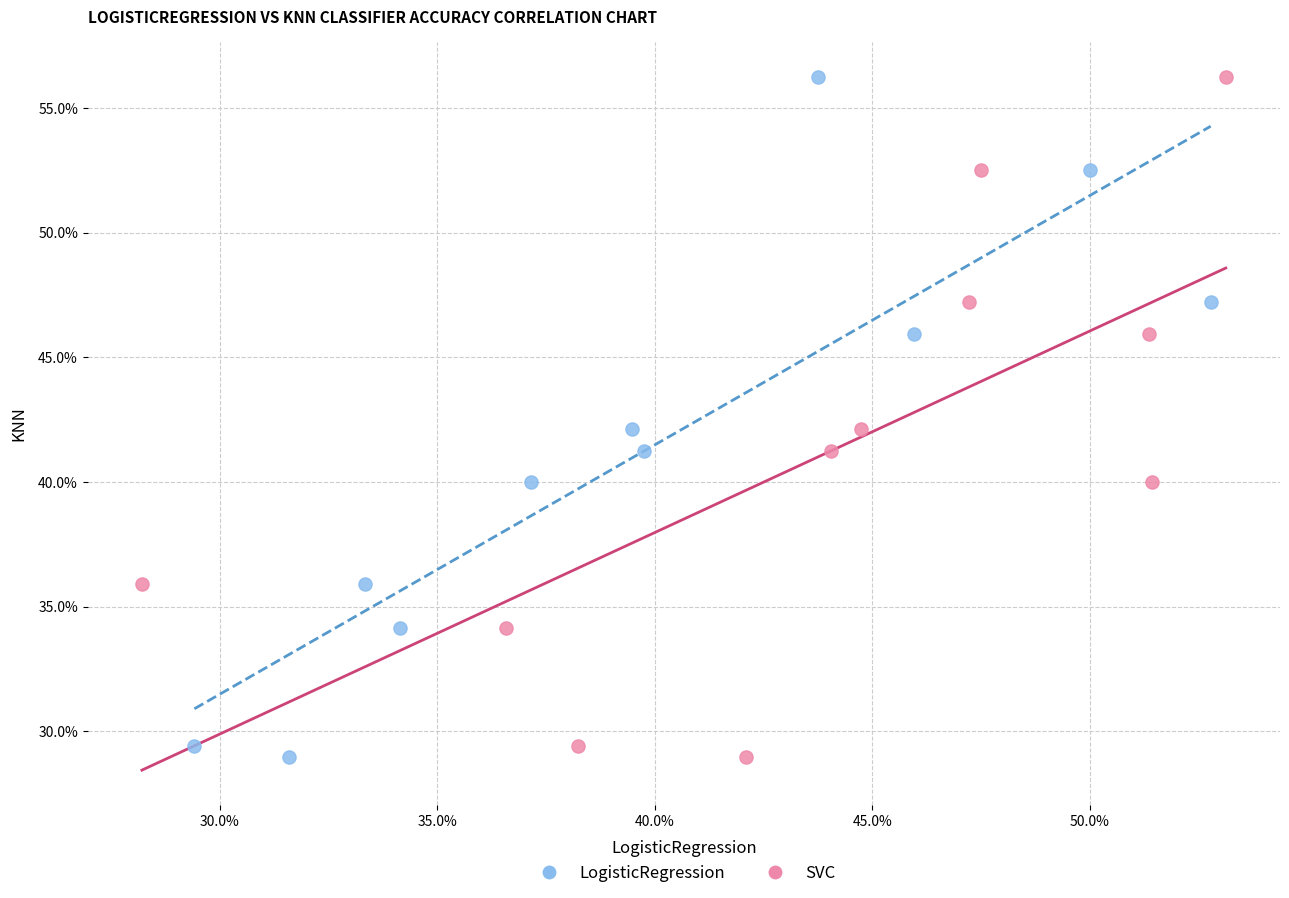

What are all the series names shown in the legend?

LogisticRegression, SVC